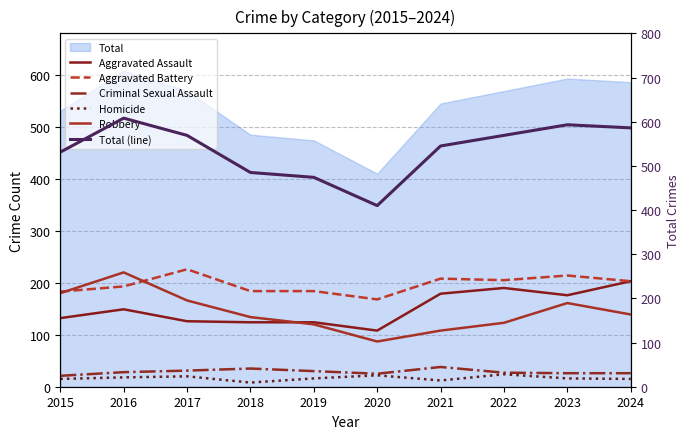

True or false: Criminal Sexual Assault and Homicide cross at least once.

False